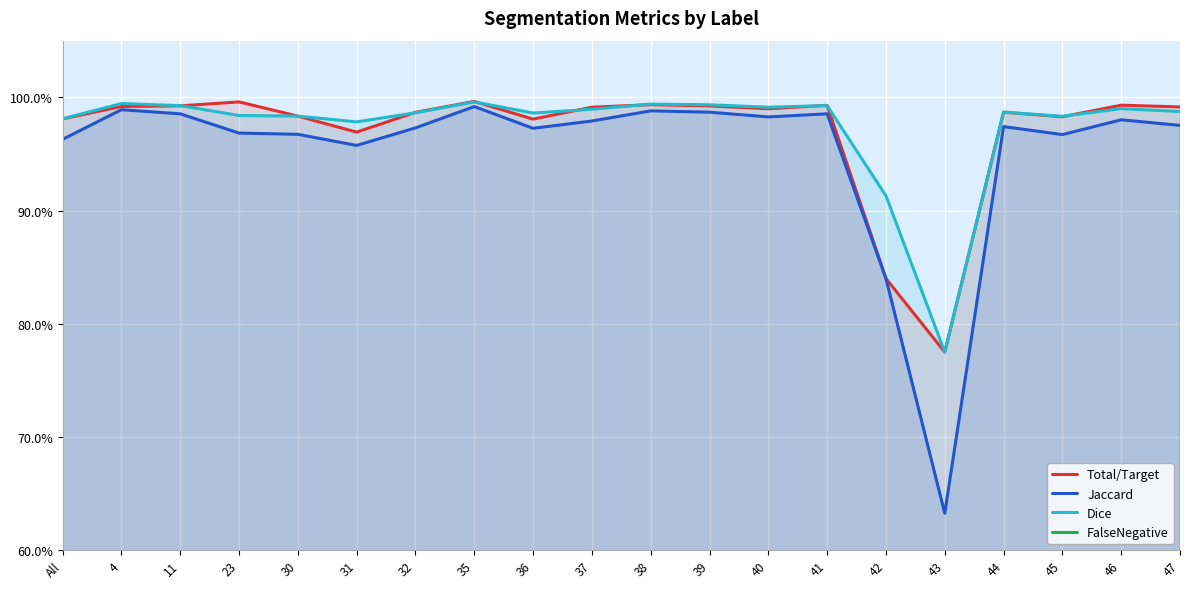

What is the difference between the maximum and minimum values in the Total/Target series?

0.2